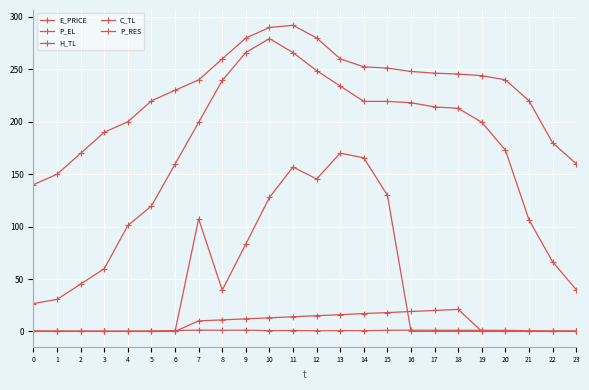

Where does the H_TL series first go above 199?

7